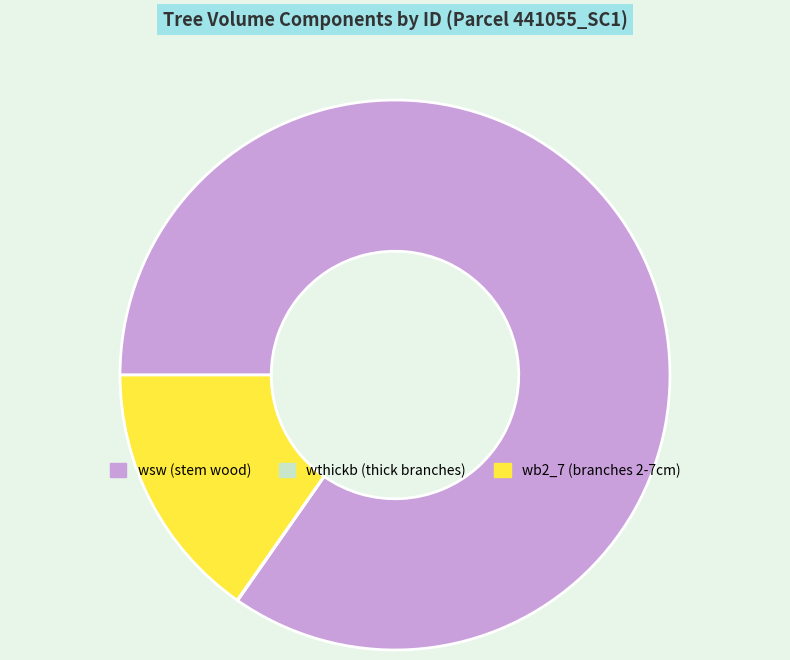

Which slice is the largest?

wsw (stem wood)